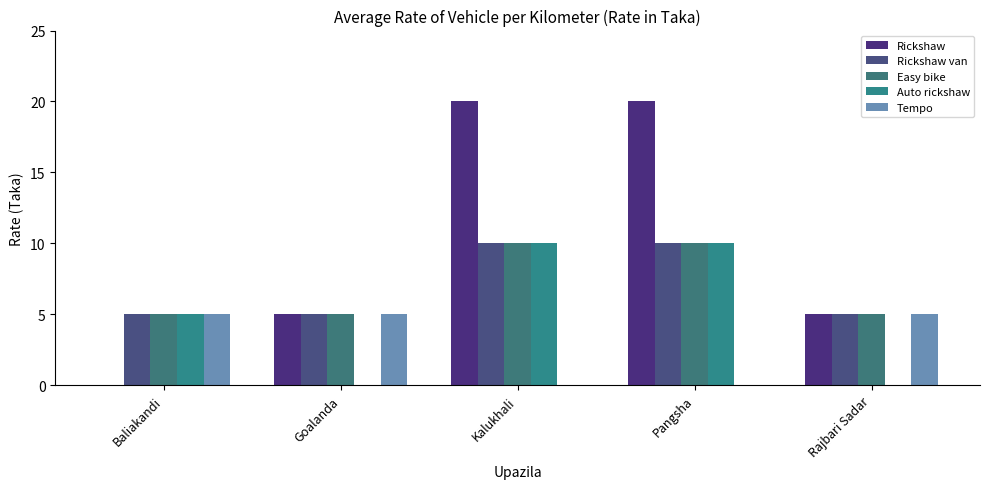

Reading left to right, what are all the values shown in this chart?

Rickshaw: Baliakandi=0	Goalanda=5	Kalukhali=20	Pangsha=20	Rajbari Sadar=5
Rickshaw van: Baliakandi=5	Goalanda=5	Kalukhali=10	Pangsha=10	Rajbari Sadar=5
Easy bike: Baliakandi=5	Goalanda=5	Kalukhali=10	Pangsha=10	Rajbari Sadar=5
Auto rickshaw: Baliakandi=5	Goalanda=0	Kalukhali=10	Pangsha=10	Rajbari Sadar=0
Tempo: Baliakandi=5	Goalanda=5	Kalukhali=0	Pangsha=0	Rajbari Sadar=5